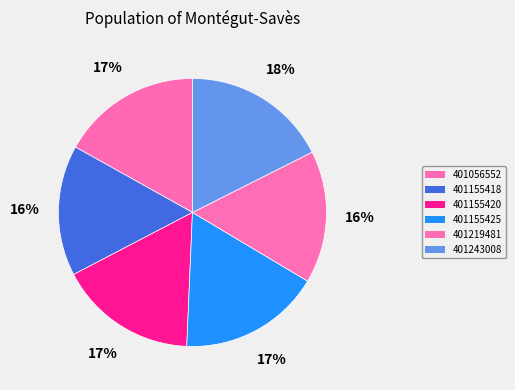

True or false: 401219481 accounts for 10% of the total.

False